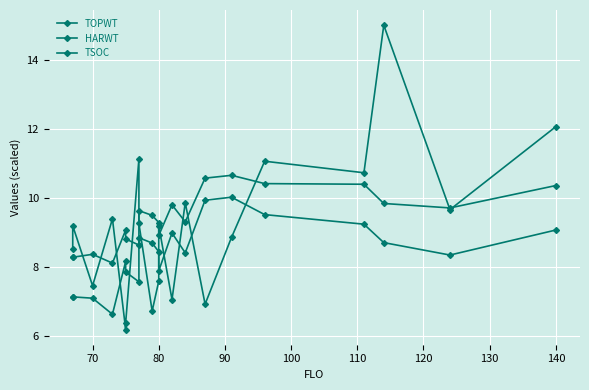

Count the number of data series in this chart.

3